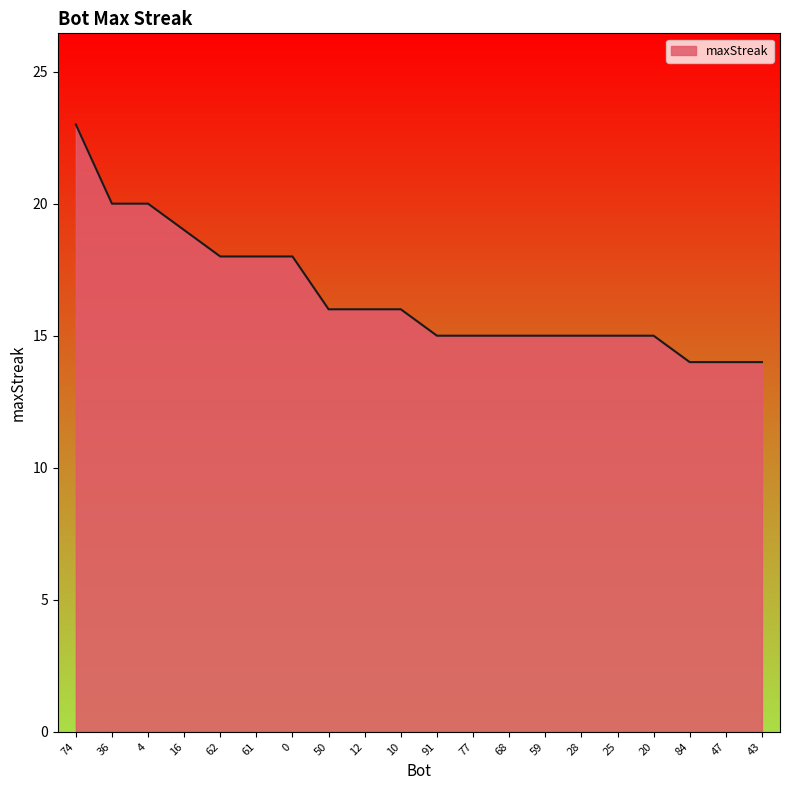

What is the minimum value shown in the chart?

14